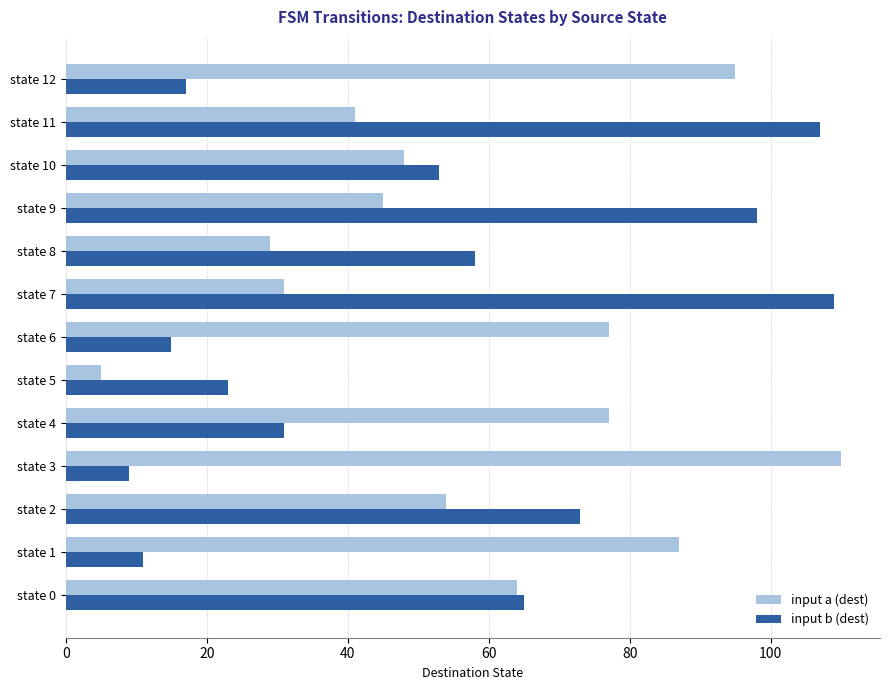

What is the difference between the second highest and minimum values in the input b (dest) series?

98